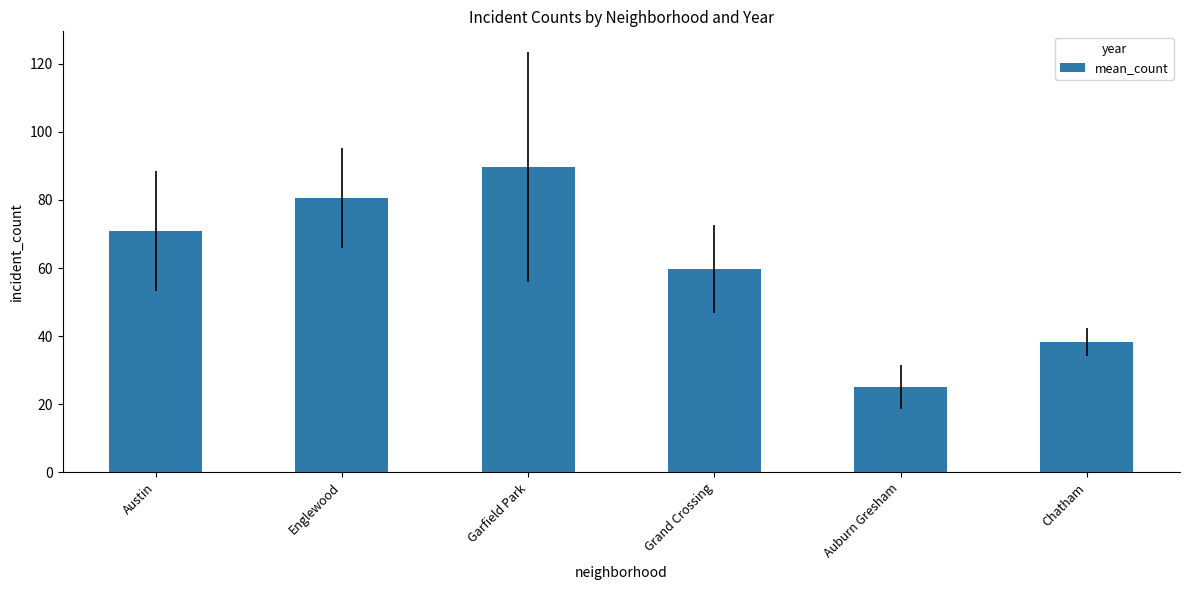

At which label is the value closest to 57?

Grand Crossing